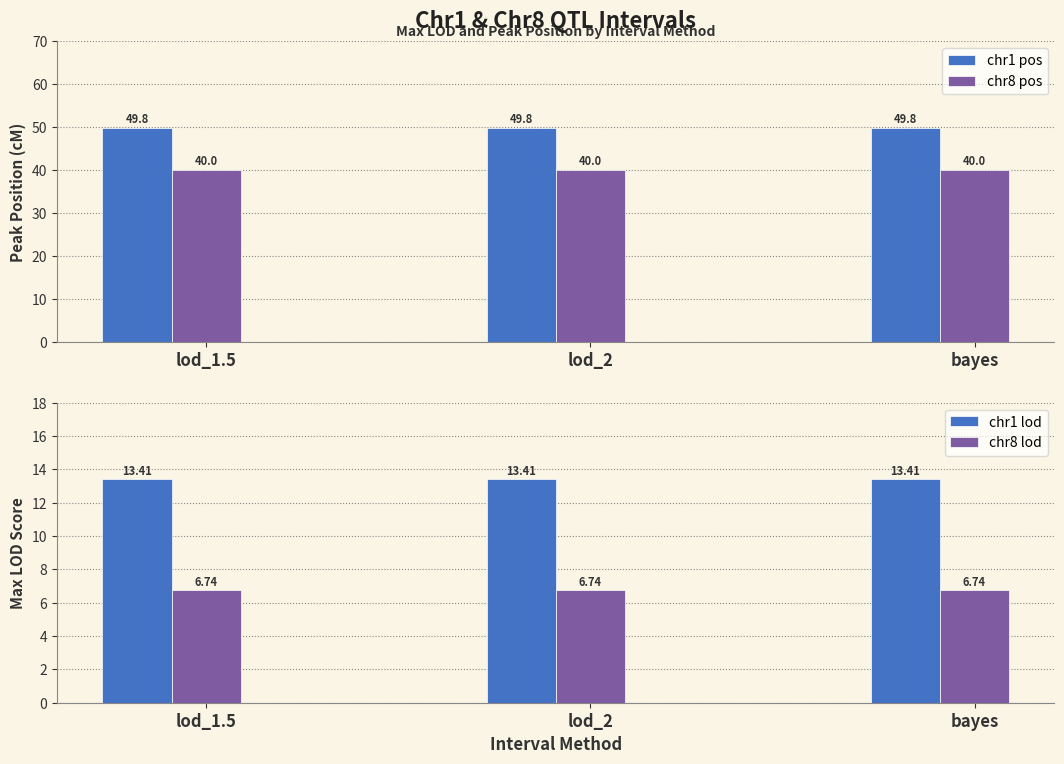

Between bayes and lod_1.5, which is larger?

bayes